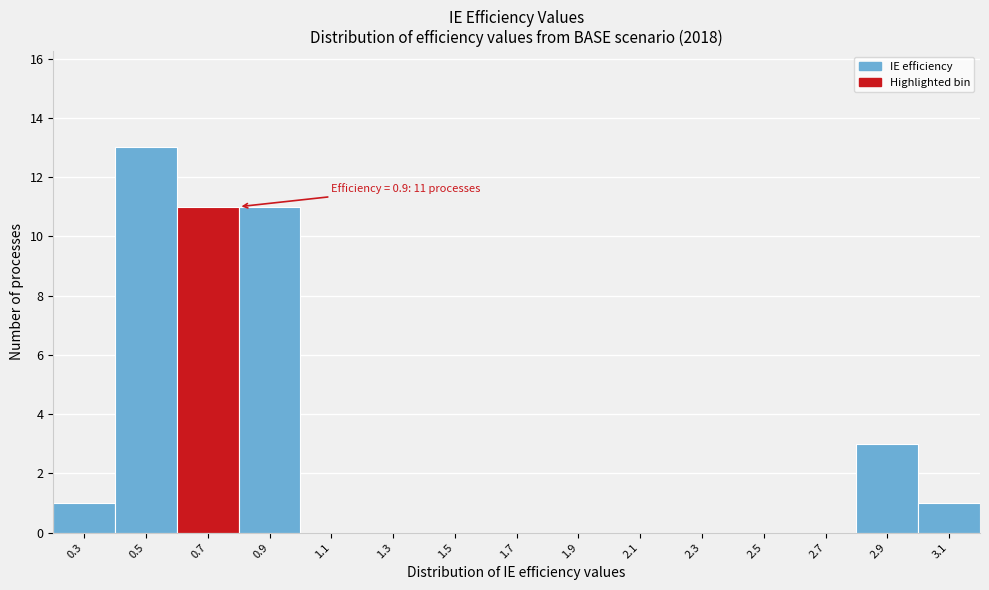

Reading left to right, what are all the values shown in this chart?

0.3=1	0.5=13	0.7=11	0.9=11	1.1=0	1.3=0	1.5=0	1.7=0	1.9=0	2.1=0	2.3=0	2.5=0	2.7=0	2.9=3	3.1=1